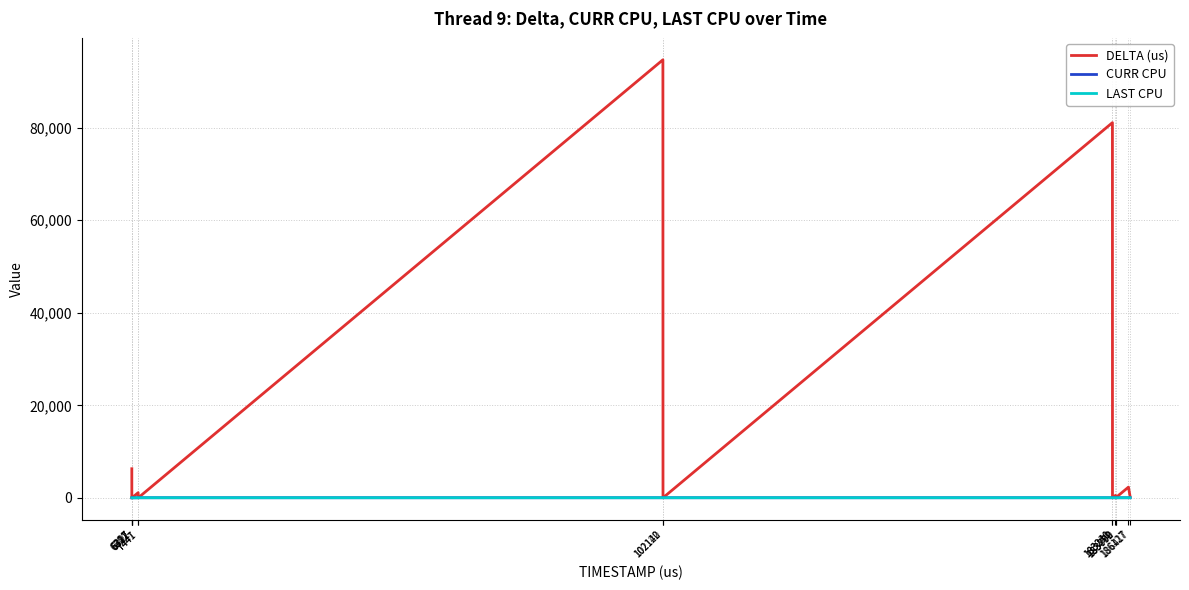

Which series has the widest spread of values?

DELTA (us)